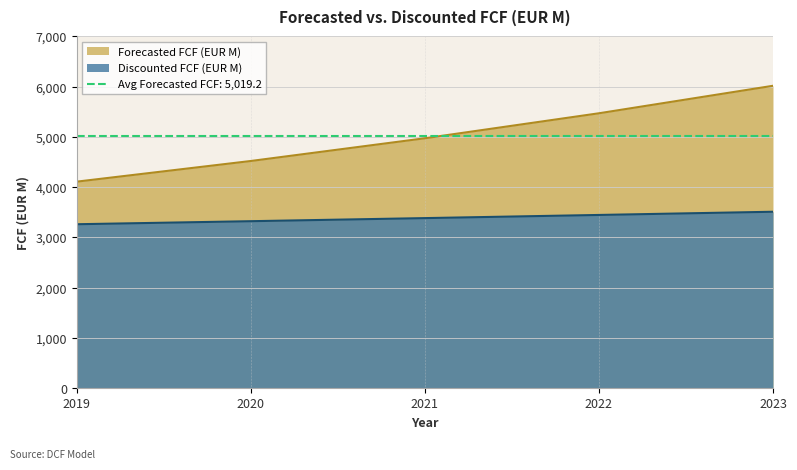

The value of Discounted FCF (EUR M) at 2023 is 3511.7. True or false?

True